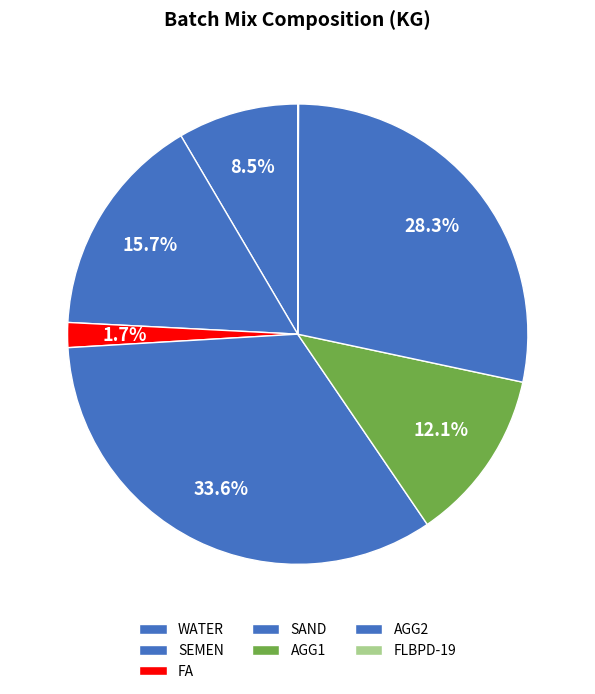

Between WATER and SEMEN, which is larger?

SEMEN